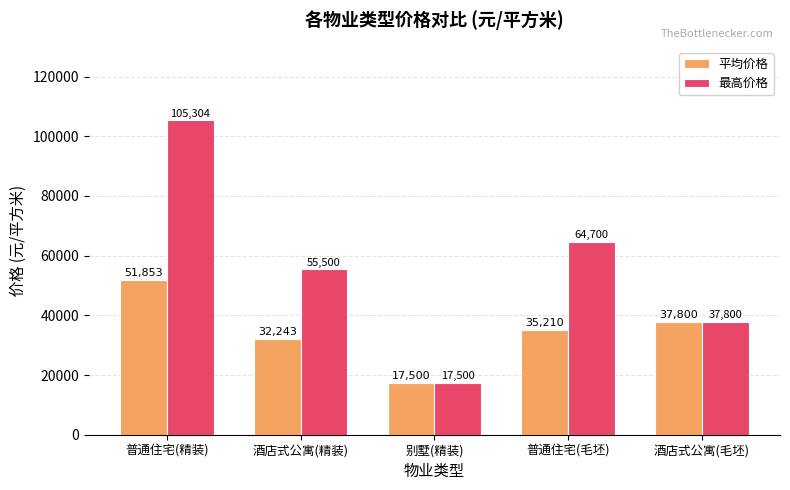

How many values in the 最高价格 series are below 55500?

2